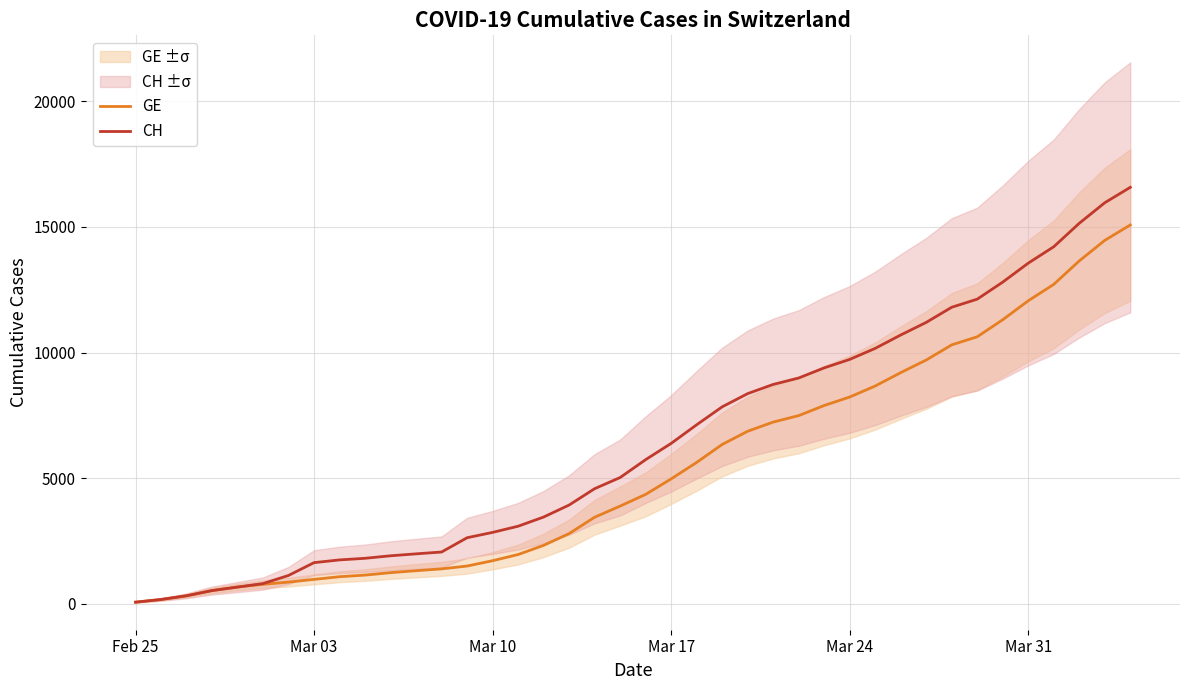

True or false: GE has more than 2 points higher than both neighbors.

False